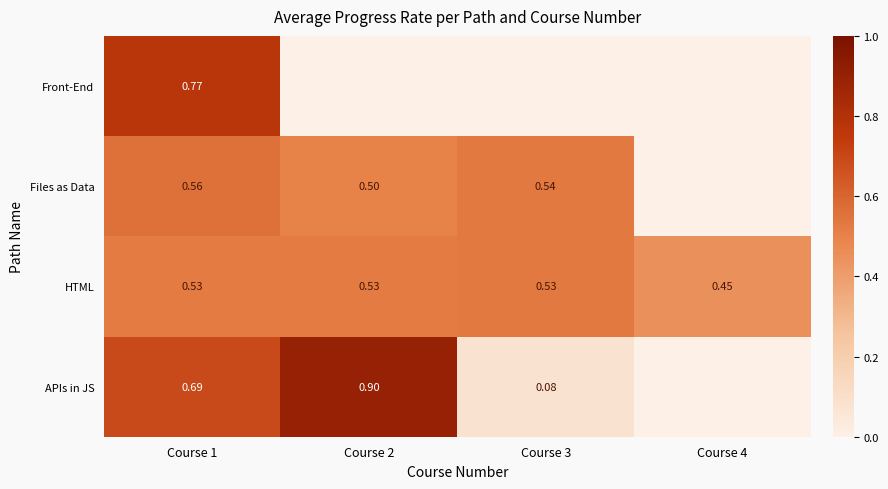

Rank the series at Course 1 from lowest to highest value.

HTML, Files as Data, APIs in JS, Front-End